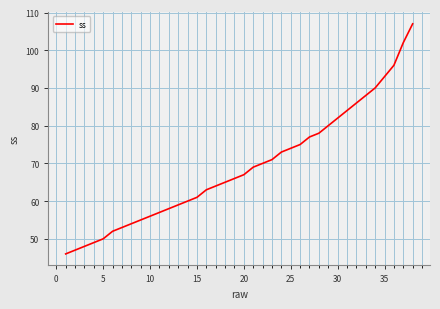

What is the maximum value shown in the chart?

107